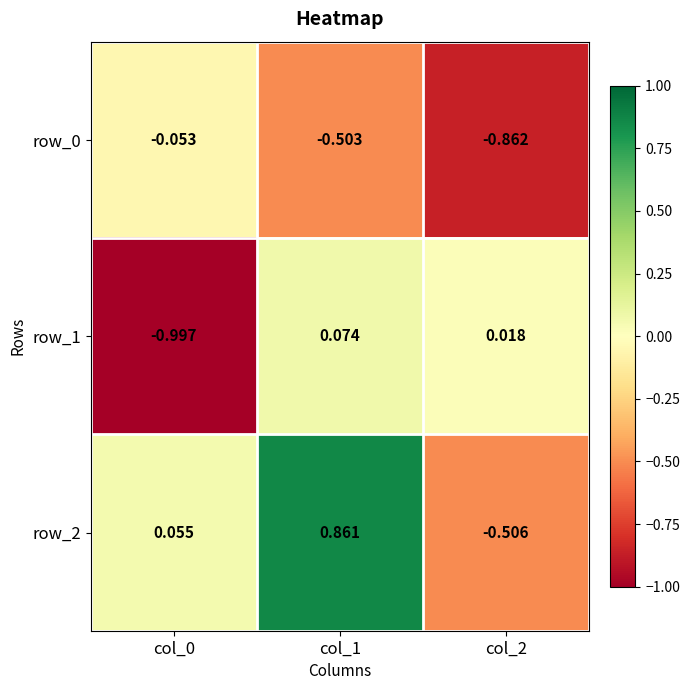

Is the value of row_0 at col_0 greater than the value of row_2 at col_2?

Yes